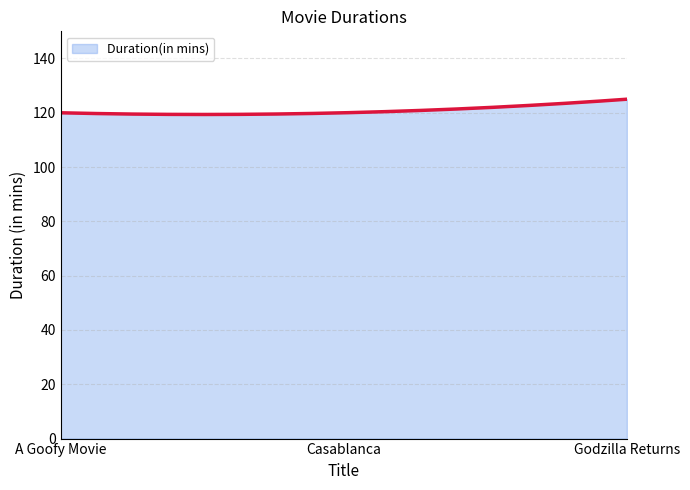

What is the smallest value displayed?

119.4